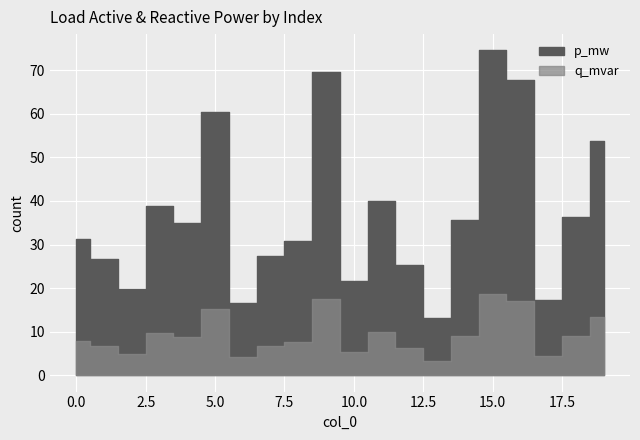

Rank the series by their maximum value, from highest to lowest.

p_mw, q_mvar